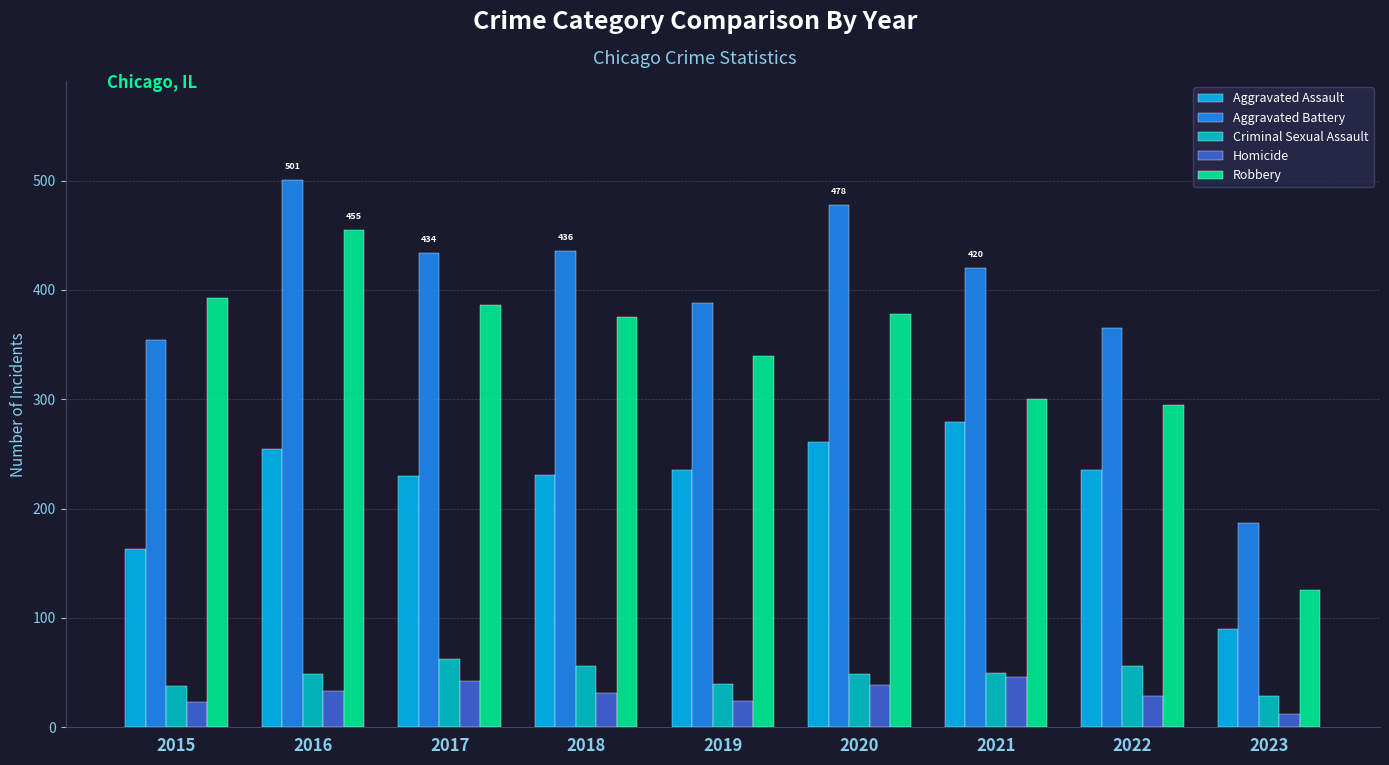

Rank the series at 2018 from highest to lowest value.

Aggravated Battery, Robbery, Aggravated Assault, Criminal Sexual Assault, Homicide